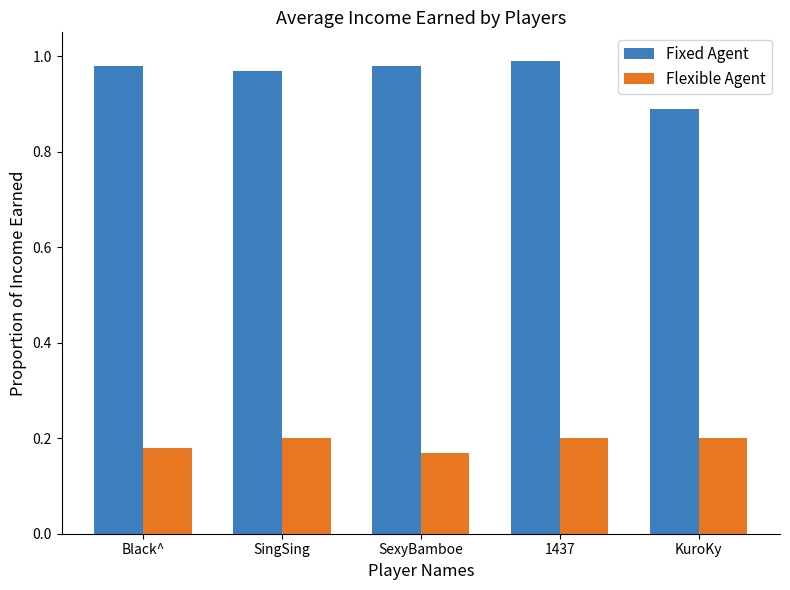

At which label is Fixed Agent closest to 0?

KuroKy